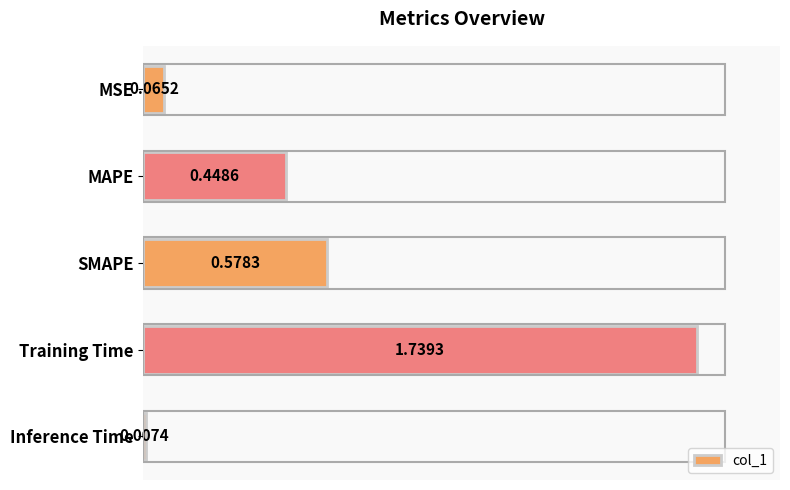

Which category has the lowest value across all series?

Inference Time